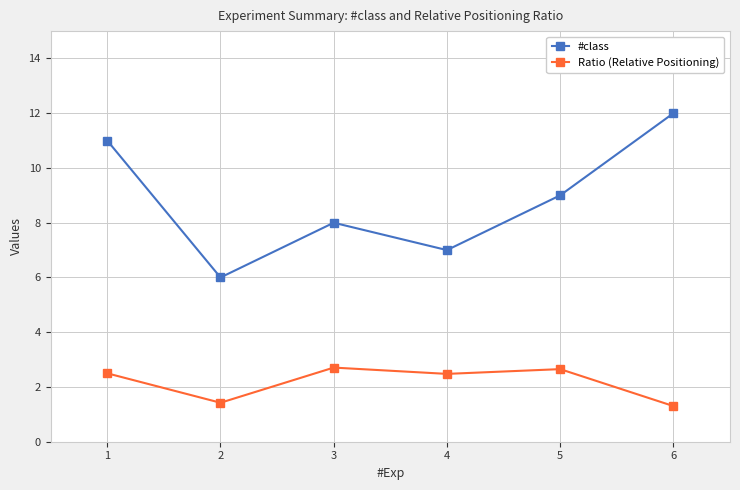

True or false: Ratio (Relative Positioning) and #class intersect in this chart.

False